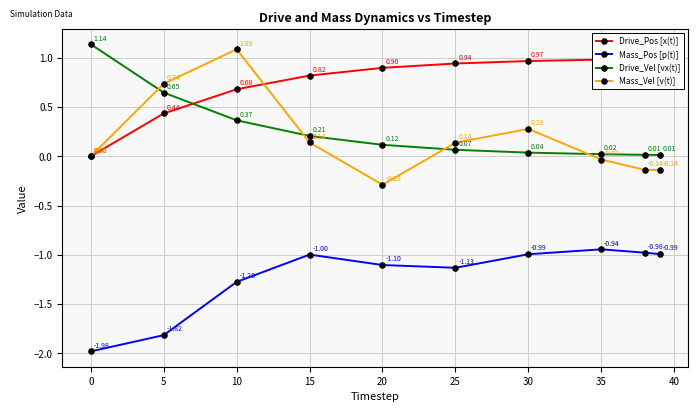

Reading right to left, what are all the values shown in this chart?

Drive_Pos [x(t)]: 1.0	1.0	1.0	1.0	0.9	0.9	0.8	0.7	0.4	0.0
Mass_Pos [p(t)]: -1.0	-1.0	-0.9	-1.0	-1.1	-1.1	-1.0	-1.3	-1.8	-2.0
Drive_Vel [vx(t)]: 0.0	0.0	0.0	0.0	0.1	0.1	0.2	0.4	0.6	1.1
Mass_Vel [v(t)]: -0.1	-0.1	-0.0	0.3	0.1	-0.3	0.1	1.1	0.7	0.0